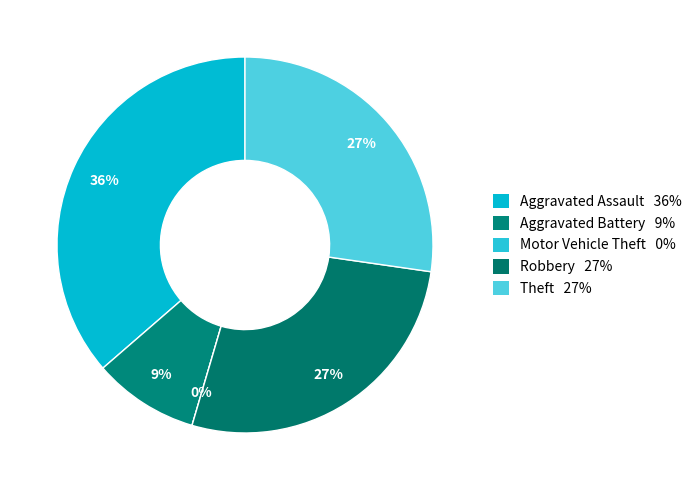

Which category has the biggest portion of the pie?

Aggravated Assault